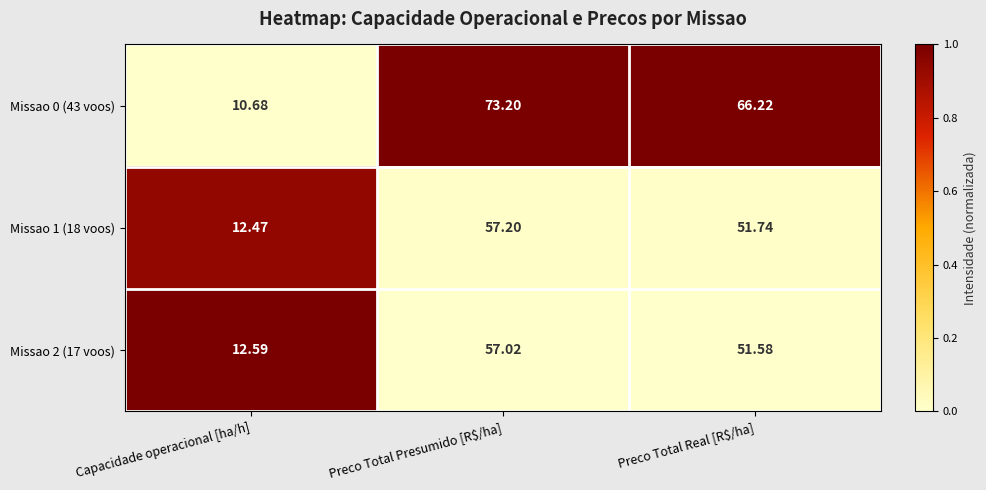

At which category does the chart reach its minimum across all series?

Capacidade operacional [ha/h]